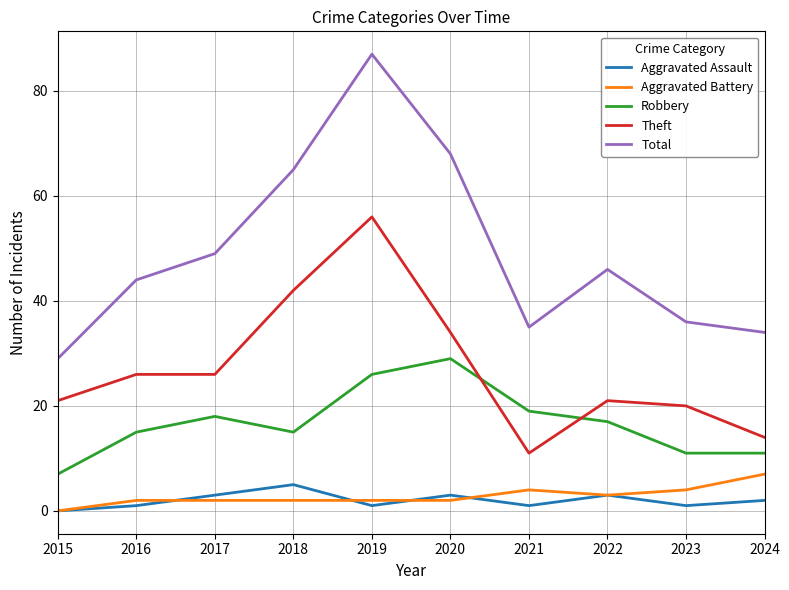

How many positive values does the Aggravated Battery series have?

9